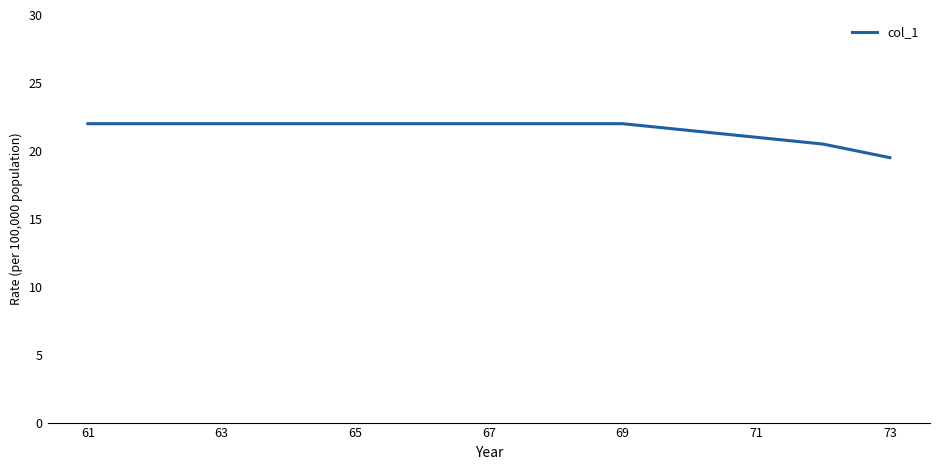

What is the maximum value shown in the chart?

22.0